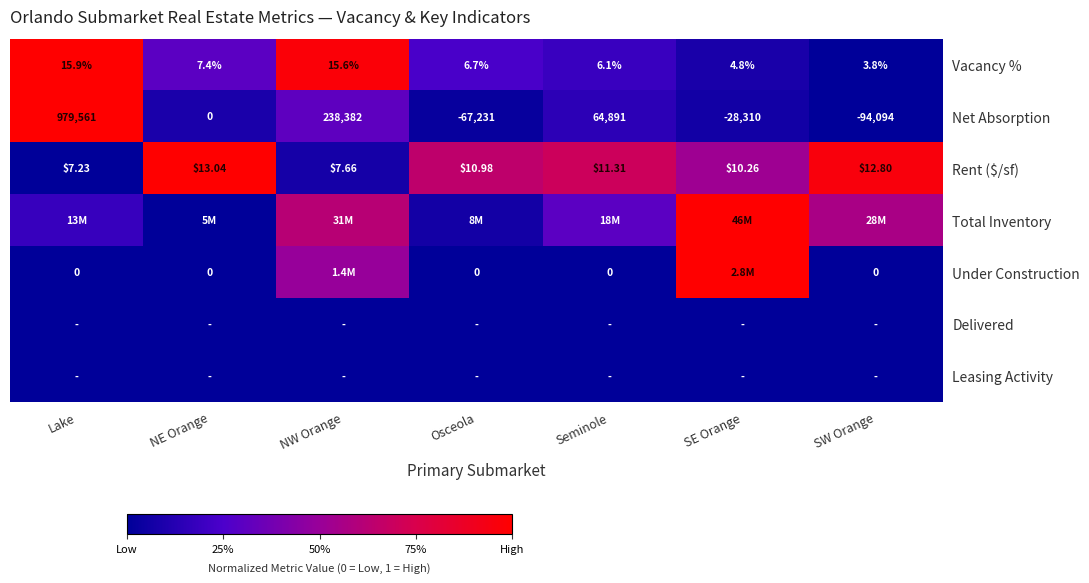

At which label does Net Absorption reach its minimum?

SW Orange